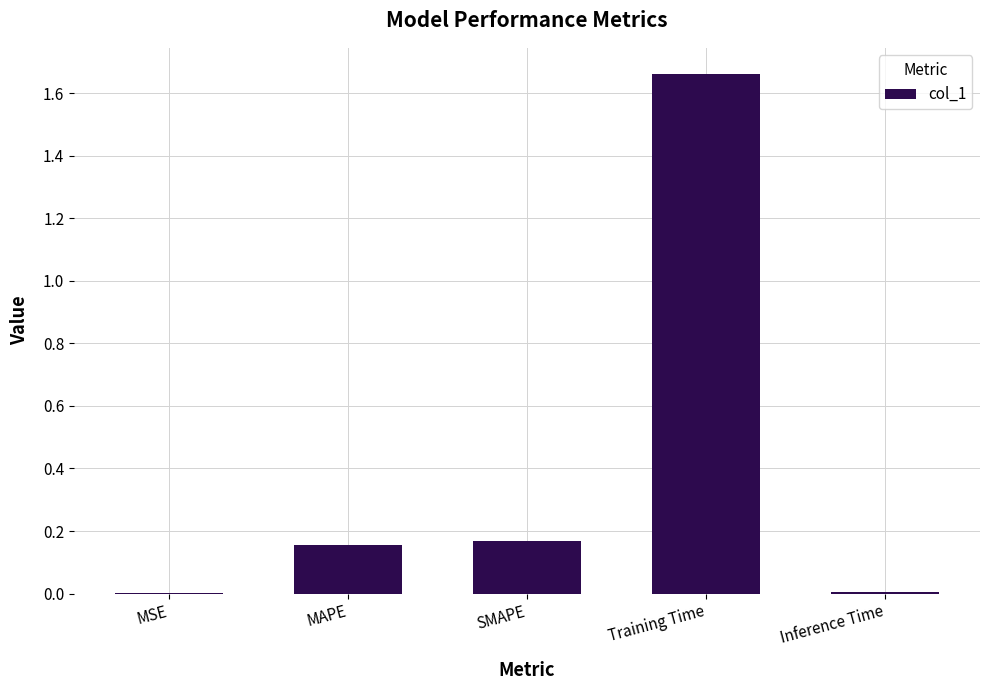

What is the sum of all values?

2.0